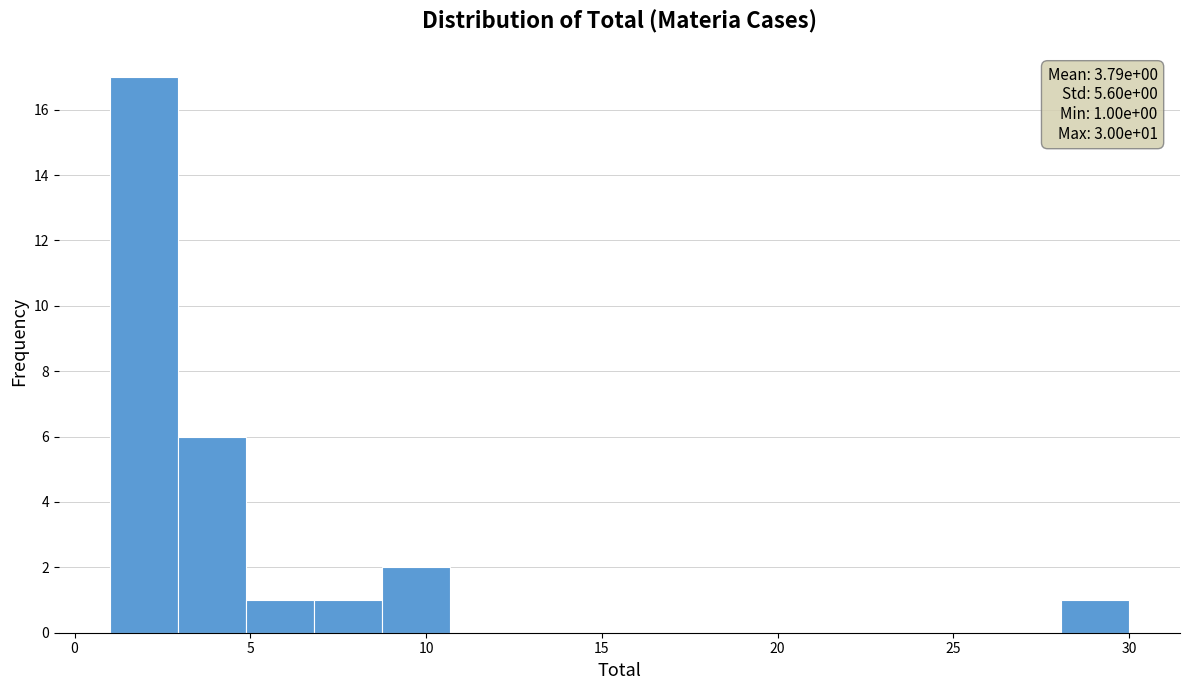

Around what value on the x-axis is the tallest bar? Give the approximate position of its centre, as read against the axis.

2.0